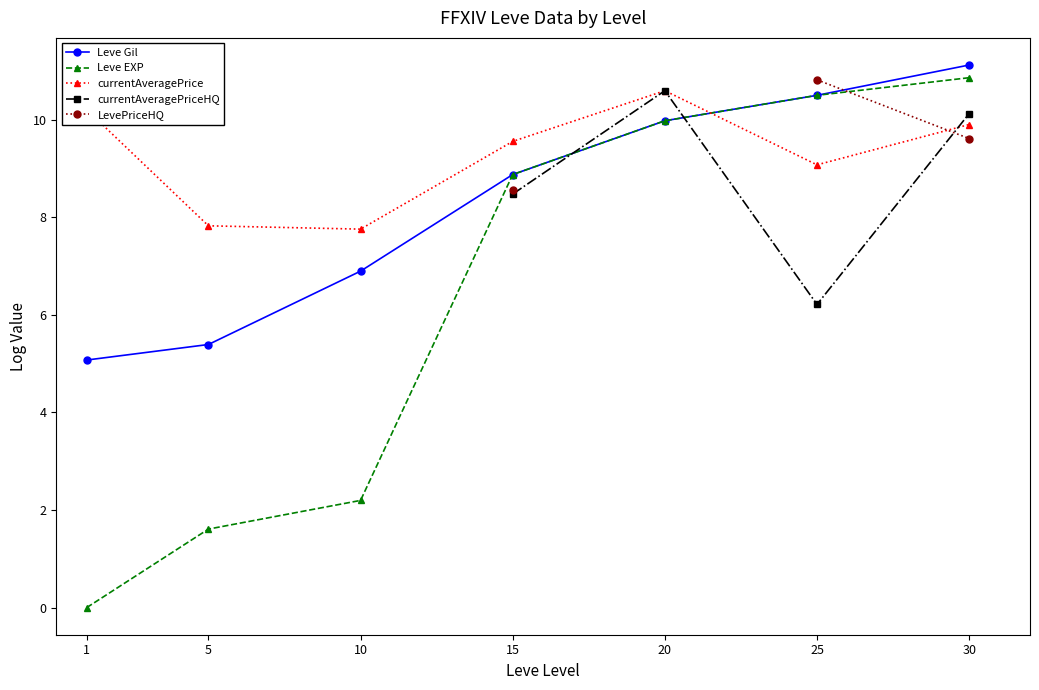

Is it true that Leve Gil equals 11.1 at 10?

False